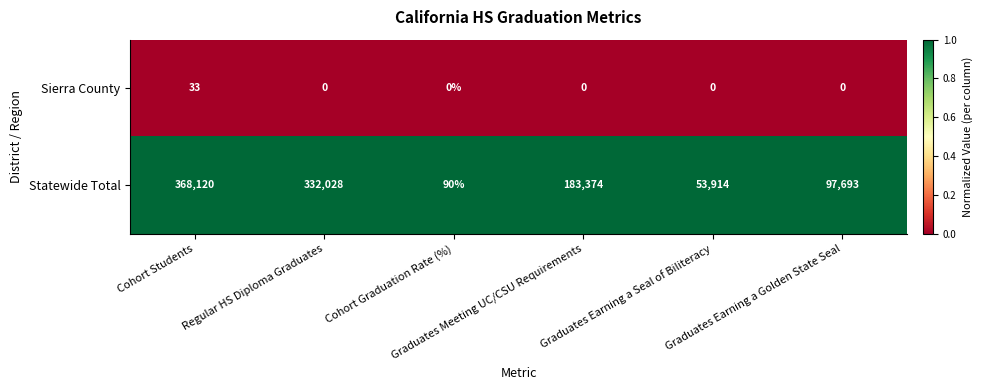

What is the maximum value shown in the chart?

368120